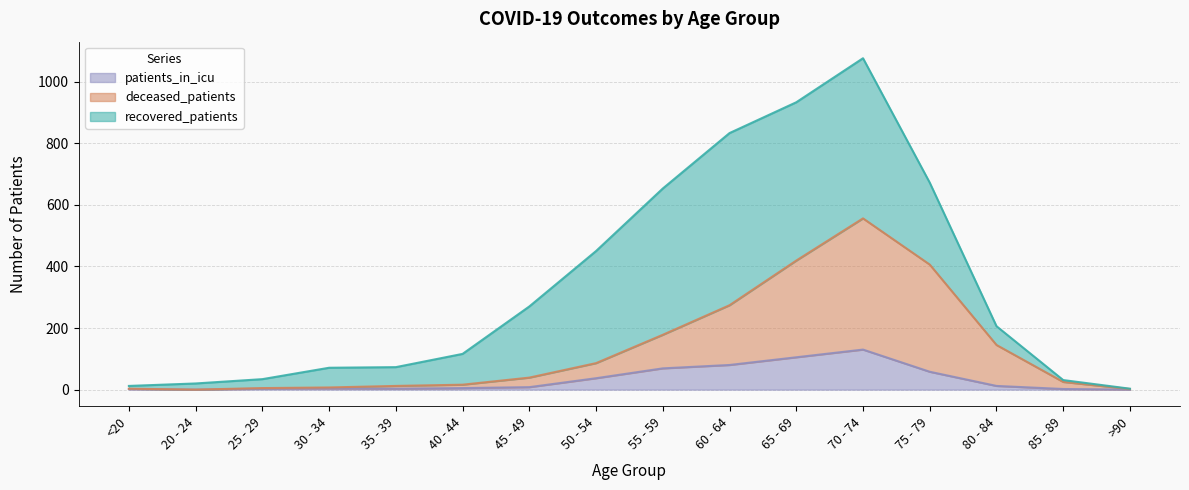

At which category is the sum across all series the highest?

70 - 74